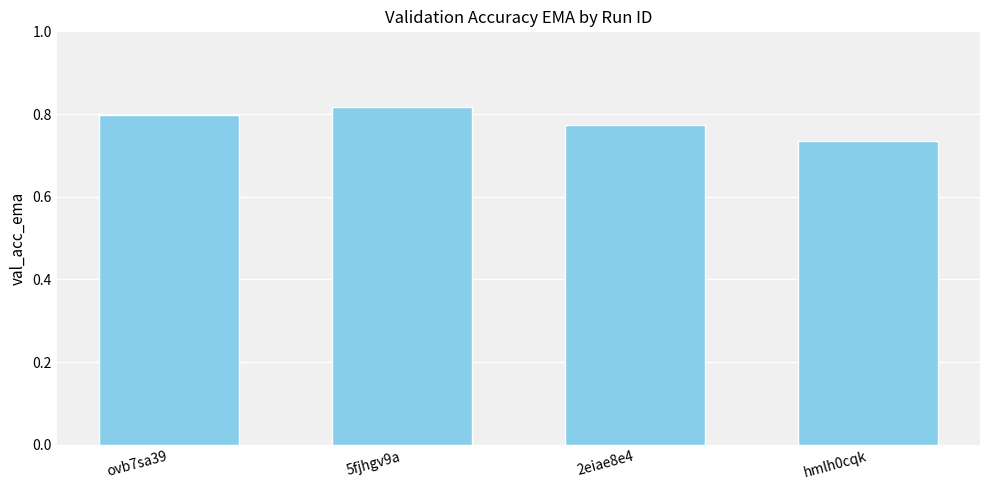

What is the label of the 4th bar from the left?

hmlh0cqk